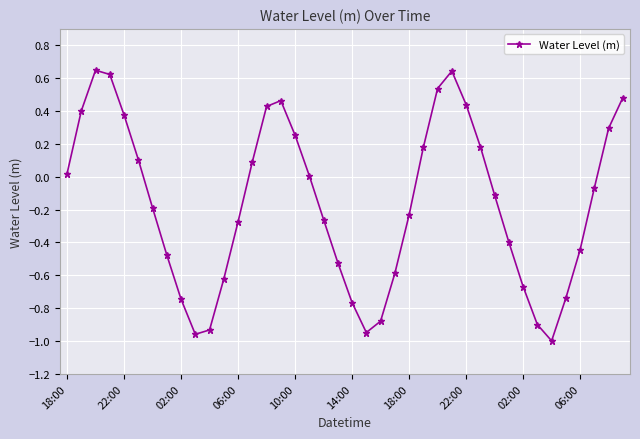

How many points are higher than both their immediate neighbors (excluding endpoints)?

3